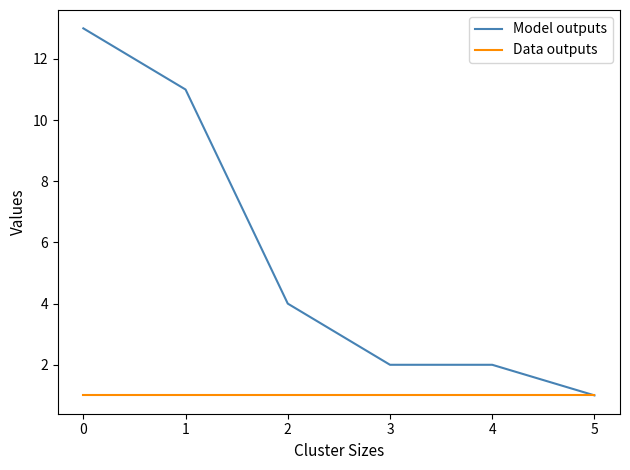

What is the sum of the Model outputs values at 4 and 1?

13